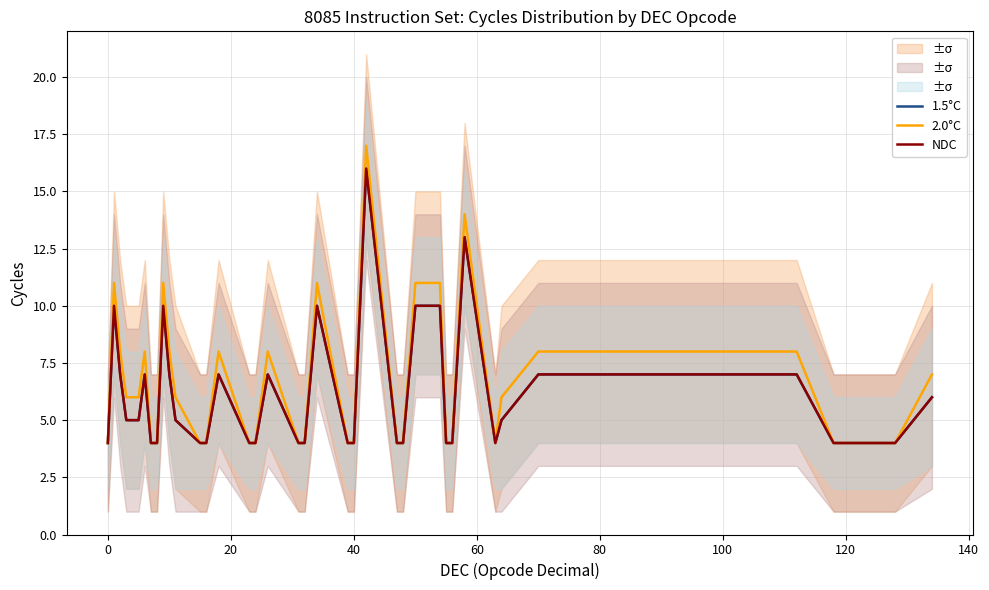

The value of NDC at 13 is 7. True or false?

False